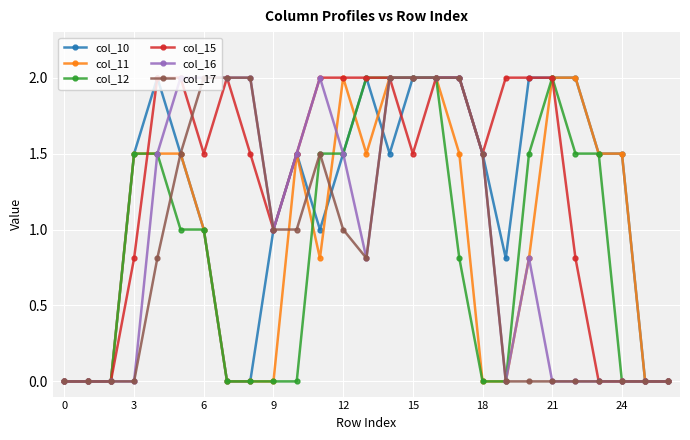

What is the value of the col_11 point at the 25th from the left?

1.5